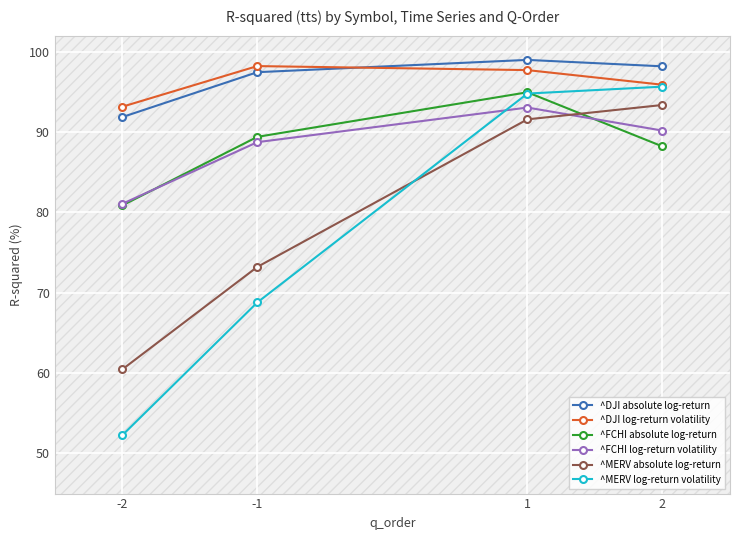

List the series in order of their peak value, lowest first.

^FCHI log-return volatility, ^MERV absolute log-return, ^FCHI absolute log-return, ^MERV log-return volatility, ^DJI log-return volatility, ^DJI absolute log-return